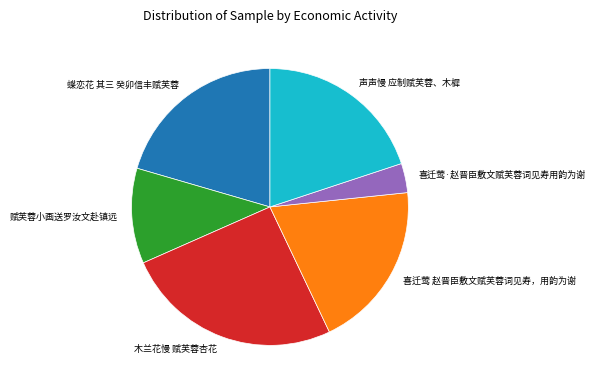

Do 喜迁莺 赵晋臣敷文赋芙蓉词见寿，用韵为谢 and 木兰花慢 赋芙蓉杏花 together represent more than half of the pie?

No